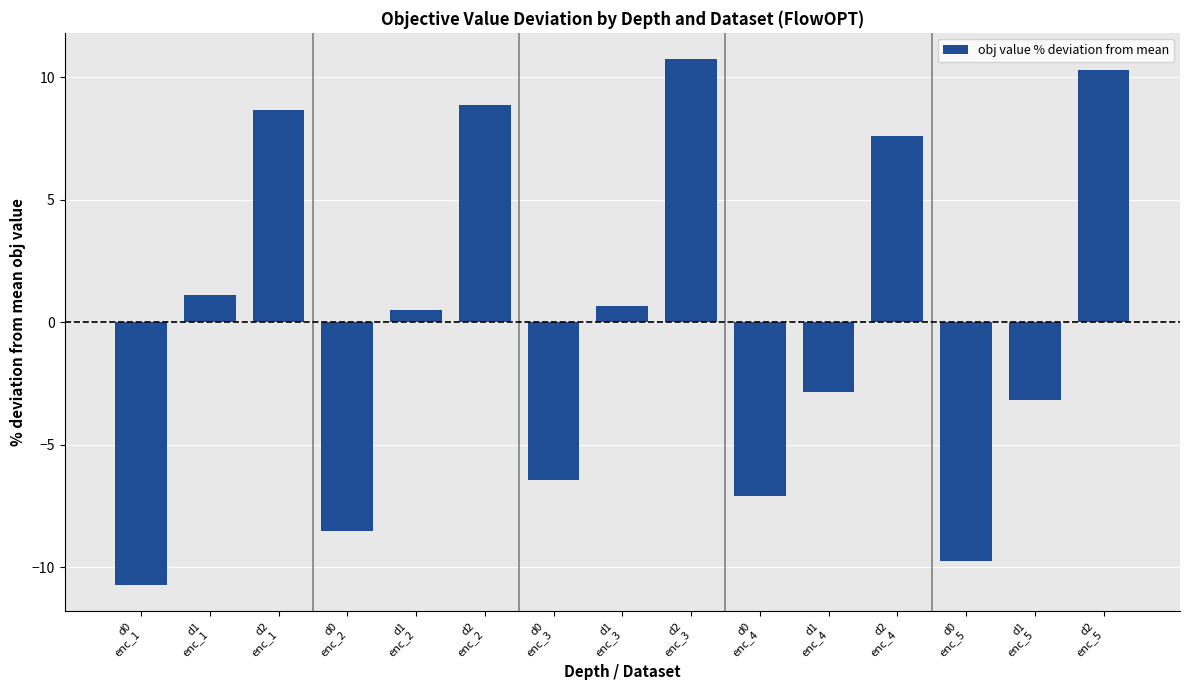

Reading left to right, extract all data points from this chart.

-10.7	1.1	8.7	-8.5	0.5	8.9	-6.4	0.7	10.7	-7.1	-2.8	7.6	-9.8	-3.2	10.3